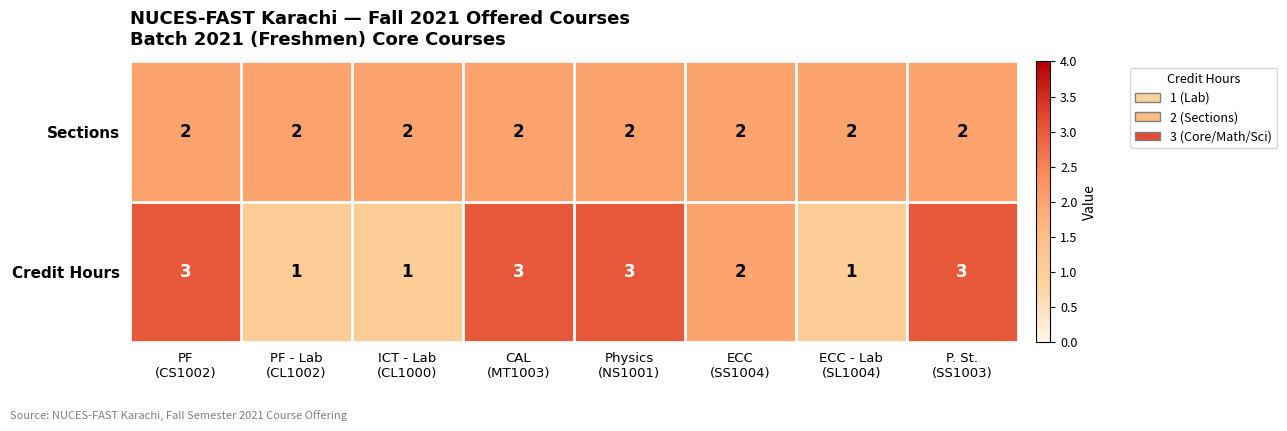

List the series in order of their overall mean, highest first.

Credit Hours, Sections